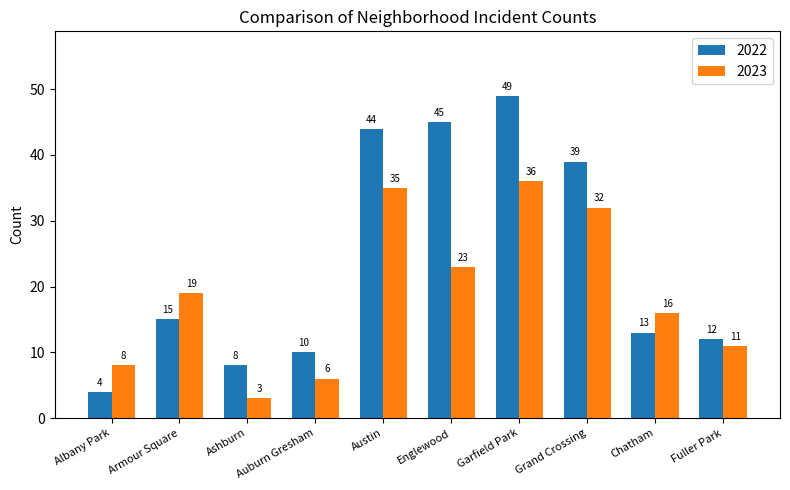

What is the sum of all 2022 values?

239